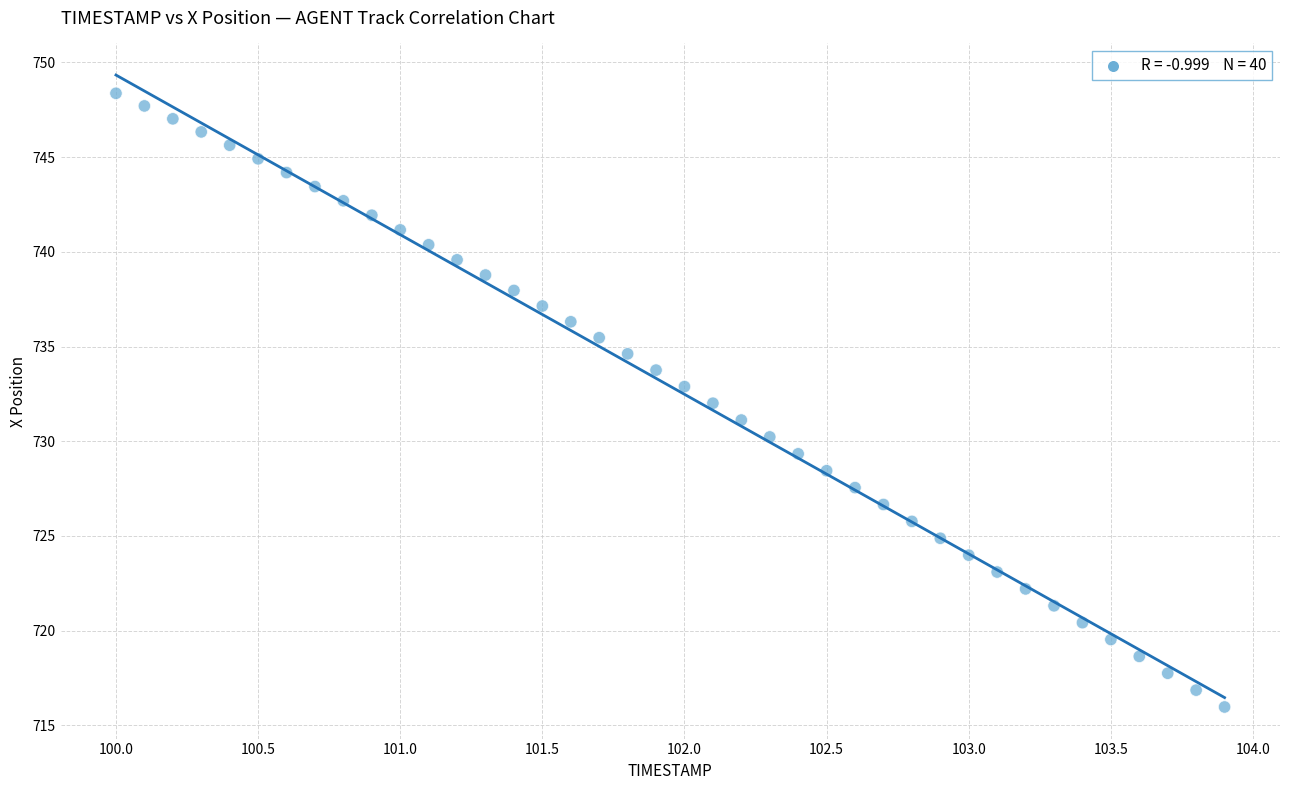

What is the range of Y values (max minus min)?

32.4